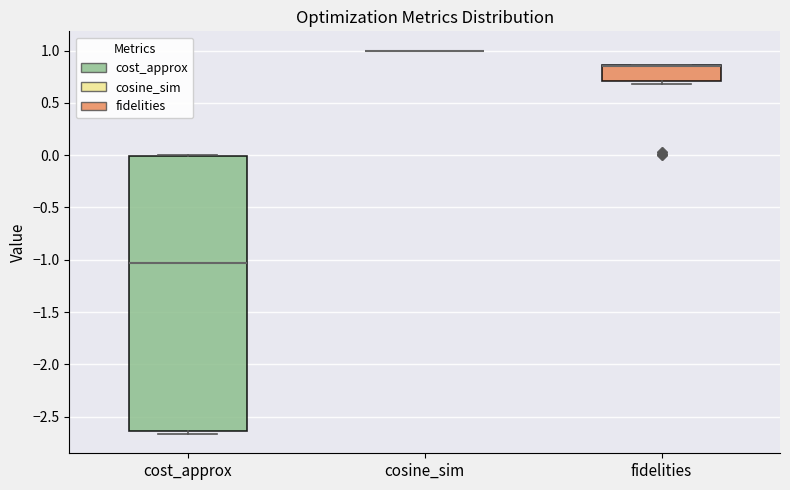

Reading left to right, read every box against the y-axis: the position of its median line, the range the box covers, and the ends of its whiskers. The values are not printed on the chart, so give them approximately, as read against the axis.

cost_approx: median -1.05, box -2.65 to 0.00, whiskers -2.65 (just below the box's lower edge) to 0.00
cosine_sim: box collapsed to a line at 1.00, whiskers 1.00 to 1.00
fidelities: median 0.85 (drawn on the box's upper edge), box 0.70 to 0.85, whiskers 0.70 (just below the box's lower edge) to 0.85